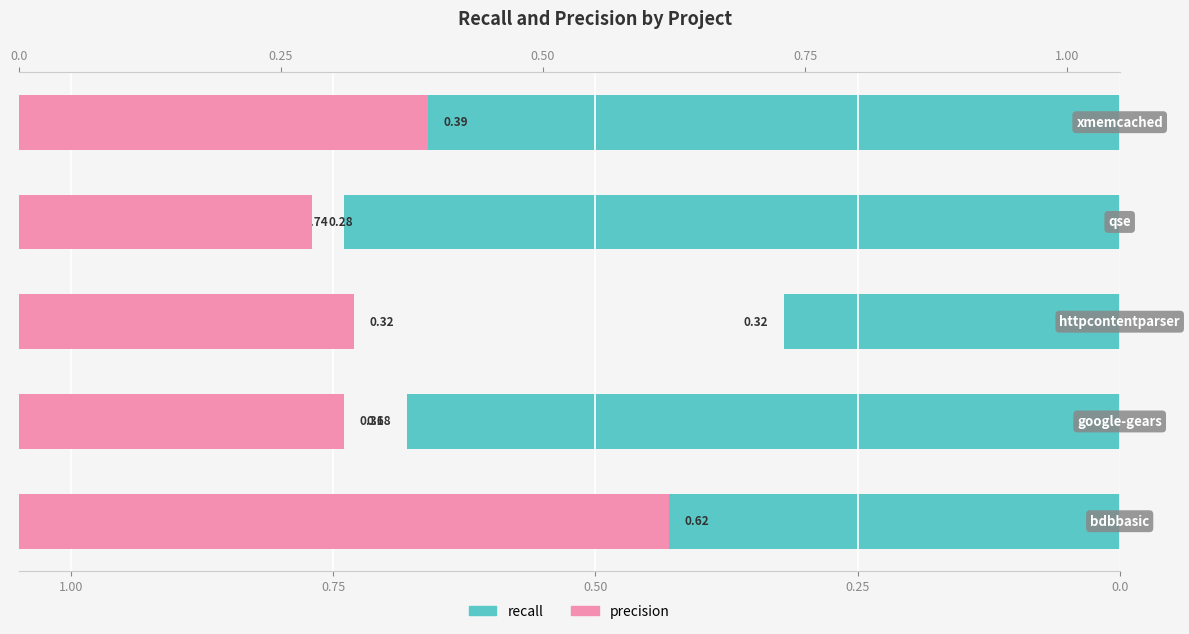

How many groups of bars are there?

5